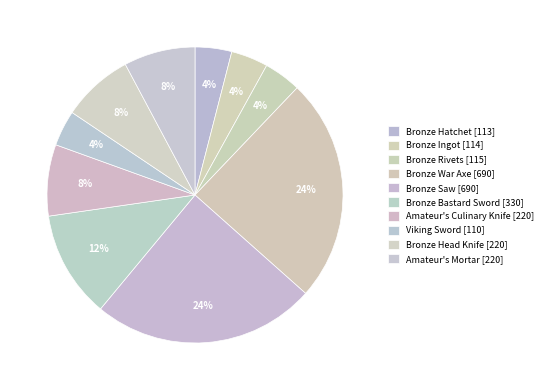

Which slice is the smallest?

Viking Sword